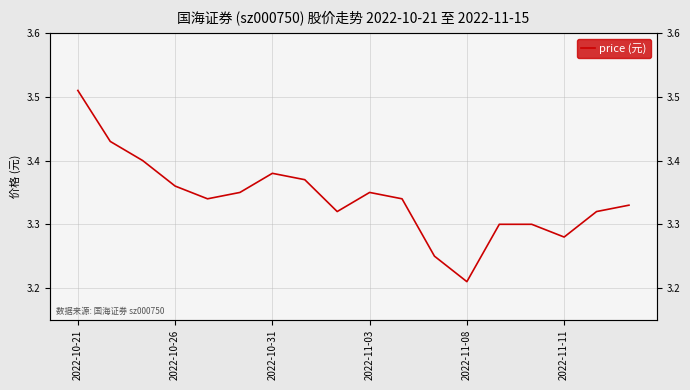

Does the chart display data point markers on the line(s)?

No